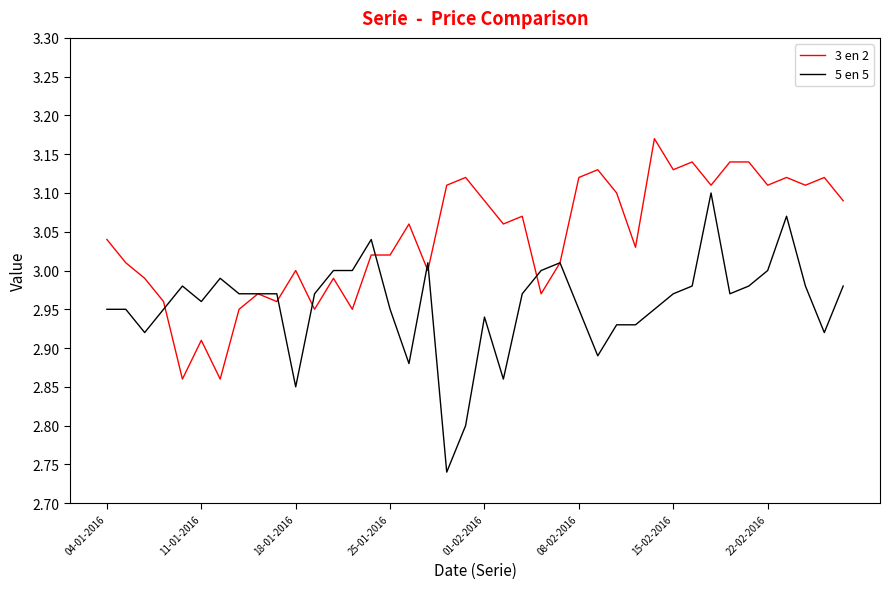

Which series has the widest spread of values?

5 en 5